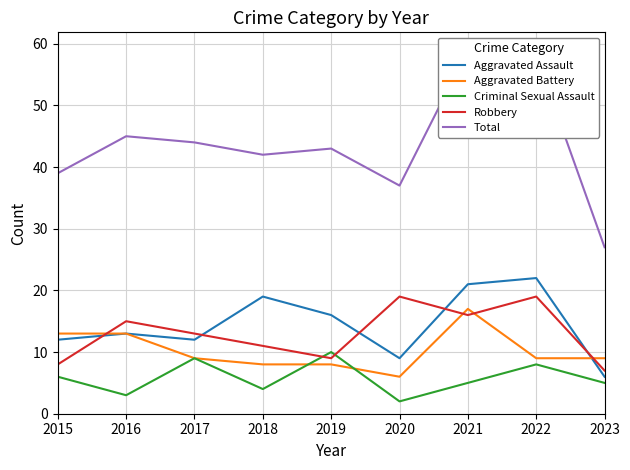

Between 2019 and 2015, which is larger?

2019